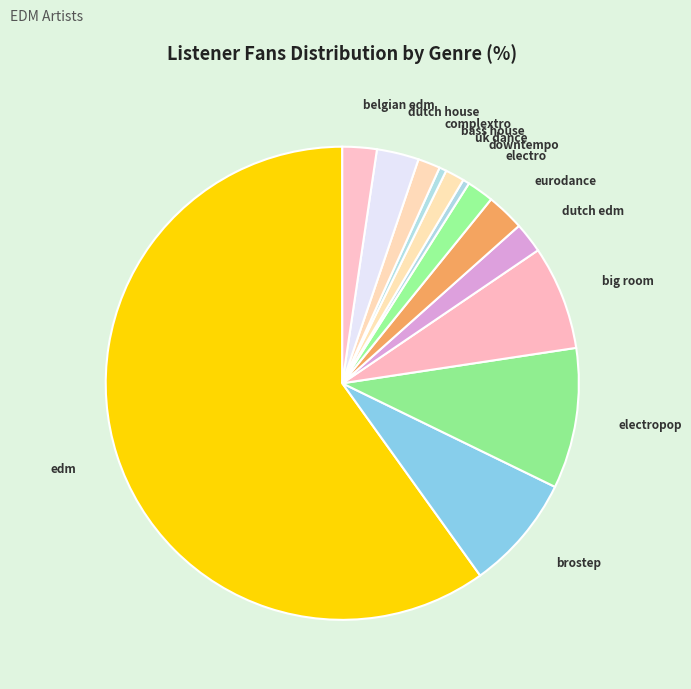

Does edm represent more than half of the total?

Yes